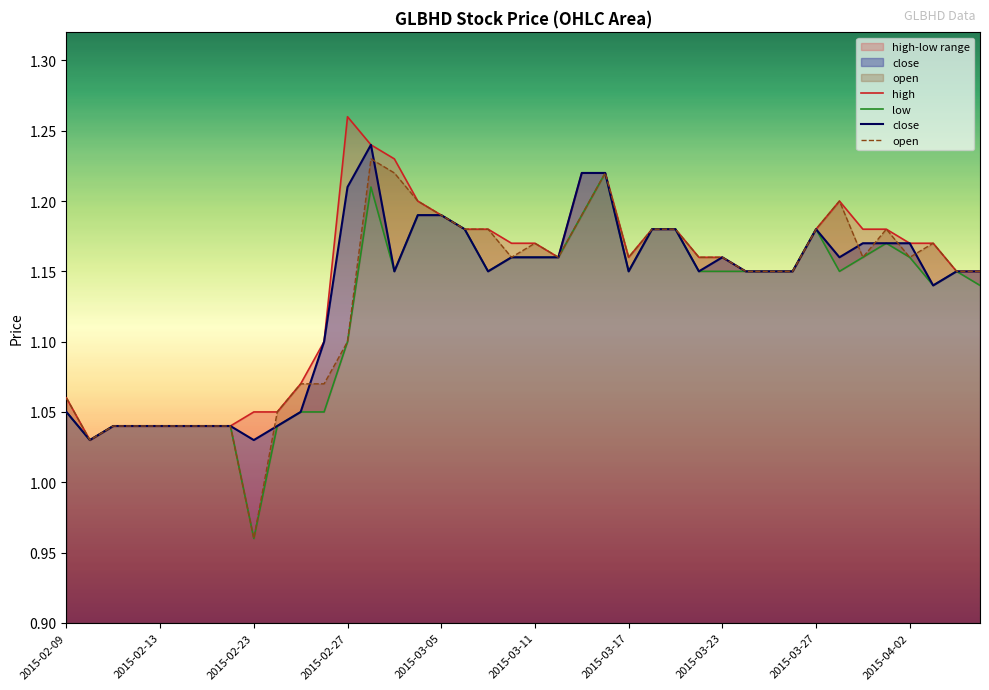

Reading left to right, what are all the values shown in this chart?

high: 1.1	1.0	1.0	1.0	1.0	1.0	1.0	1.0	1.1	1.1	1.1	1.1	1.3	1.2	1.2	1.2	1.2	1.2	1.2	1.2	1.2	1.2	1.2	1.2	1.2	1.2	1.2	1.2	1.2	1.1	1.1	1.1	1.2	1.2	1.2	1.2	1.2	1.2	1.1	1.1
low: 1.1	1.0	1.0	1.0	1.0	1.0	1.0	1.0	1.0	1.0	1.1	1.1	1.1	1.2	1.1	1.2	1.2	1.2	1.1	1.2	1.2	1.2	1.2	1.2	1.1	1.2	1.2	1.1	1.1	1.1	1.1	1.1	1.2	1.1	1.2	1.2	1.2	1.1	1.1	1.1
close: 1.1	1.0	1.0	1.0	1.0	1.0	1.0	1.0	1.0	1.0	1.1	1.1	1.2	1.2	1.1	1.2	1.2	1.2	1.1	1.2	1.2	1.2	1.2	1.2	1.1	1.2	1.2	1.1	1.2	1.1	1.1	1.1	1.2	1.2	1.2	1.2	1.2	1.1	1.1	1.1
open: 1.1	1.0	1.0	1.0	1.0	1.0	1.0	1.0	1.0	1.1	1.1	1.1	1.1	1.2	1.2	1.2	1.2	1.2	1.2	1.2	1.2	1.2	1.2	1.2	1.2	1.2	1.2	1.2	1.2	1.1	1.1	1.1	1.2	1.2	1.2	1.2	1.2	1.2	1.1	1.1